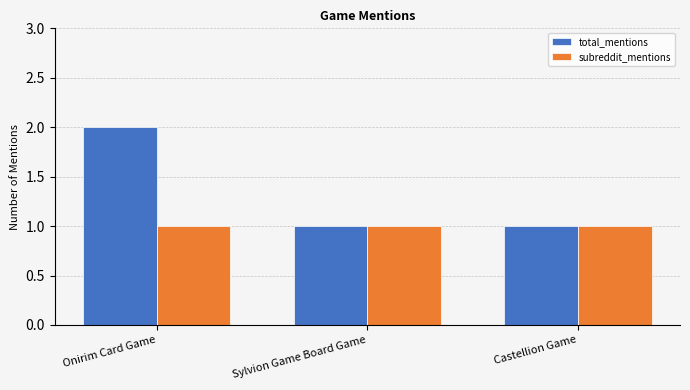

Rank the series by their maximum value, from lowest to highest.

subreddit_mentions, total_mentions